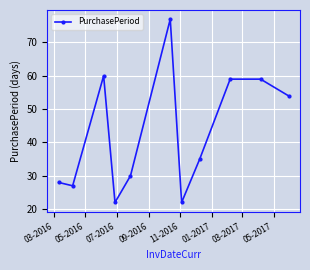

Reading right to left, list all the values displayed in this chart.

54	59	59	35	22	77	30	22	60	27	28